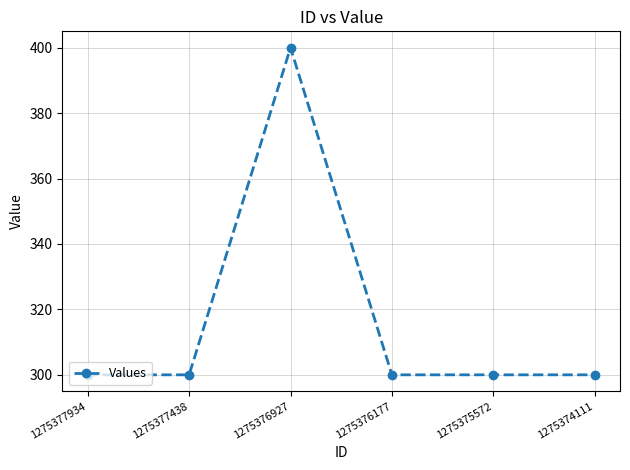

What is the minimum value shown in the chart?

300